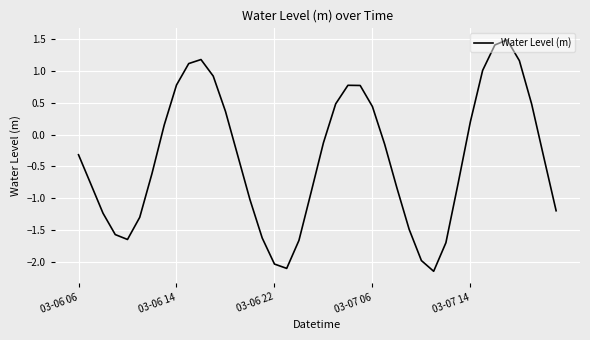

What is the average value?

-0.4